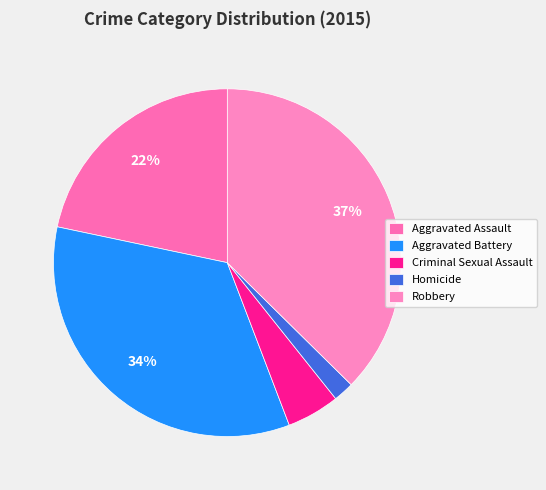

To the nearest percent, what is the difference between the largest and smallest slice percentages?

35%